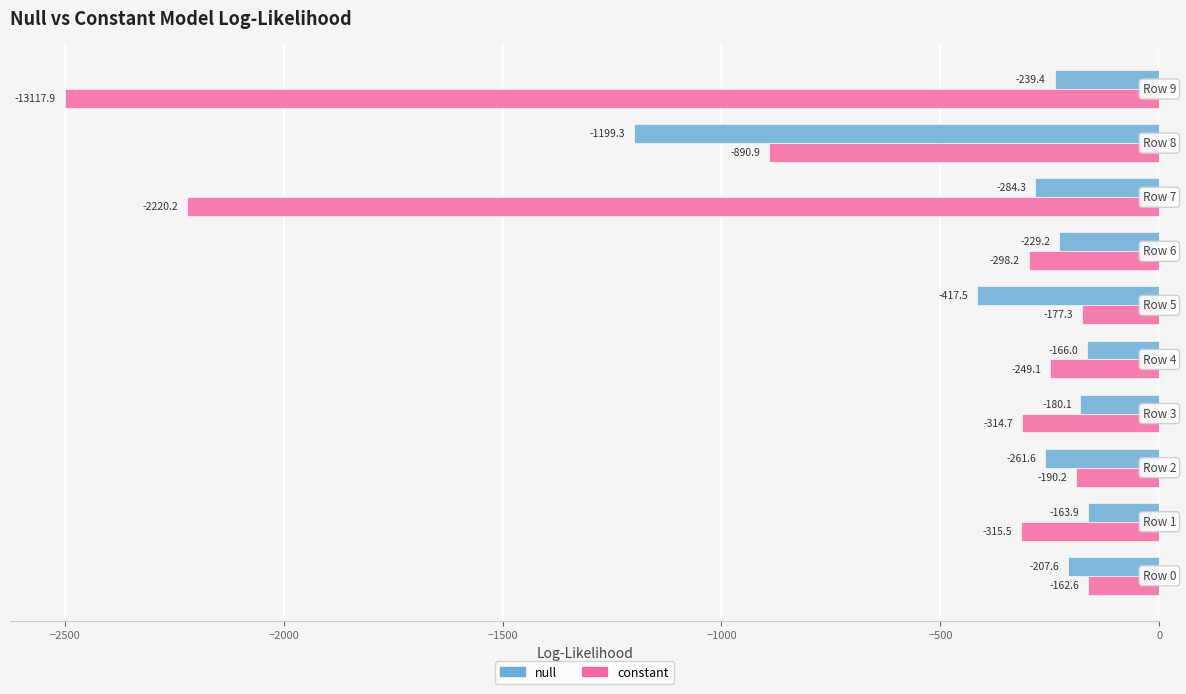

What is the sum of all constant values?

-7318.7